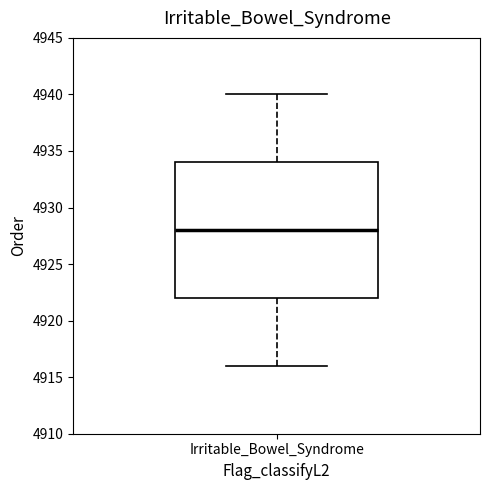

Read this box plot against the y-axis: the position of the median line, the range covered by the box, and the ends of both whiskers. The values are not printed on the chart, so give them approximately, as read against the axis.

median 4928, box 4922 to 4934, whiskers 4916 to 4940